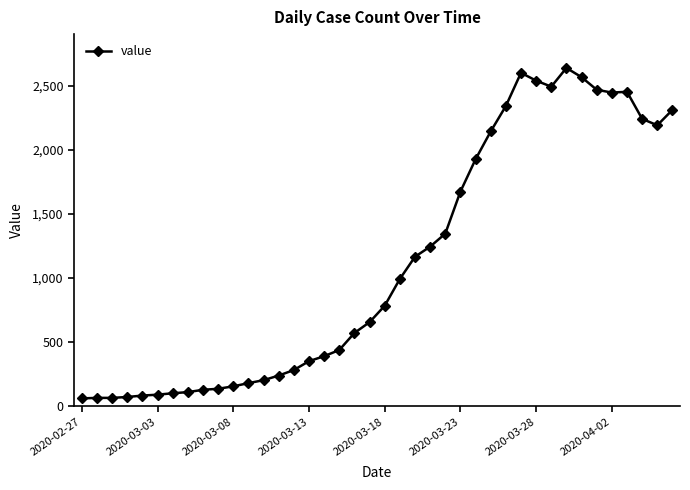

What is the difference between the second highest and minimum values?

2538